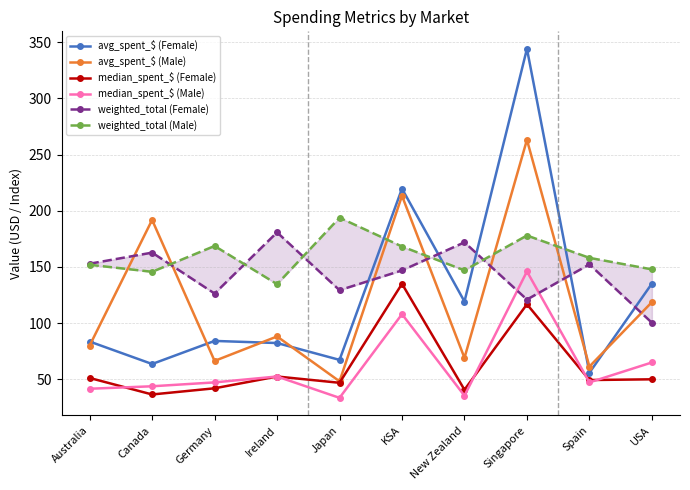

Reading left to right, list all the values displayed in this chart.

avg_spent_$ (Female): 83.6	63.6	84.2	82.3	67.3	219.7	119.2	344.2	55.9	135.2
avg_spent_$ (Male): 80.0	191.9	66.4	88.1	48.2	213.3	69.1	263.2	61.4	118.7
median_spent_$ (Female): 51.2	36.5	42.0	52.5	46.9	135.0	40.7	116.8	49.4	50.0
median_spent_$ (Male): 41.6	43.8	47.2	52.5	33.5	108.0	35.4	146.0	47.2	65.0
weighted_total (Female): 152.9	162.8	126.3	180.8	129.3	146.9	171.9	121.0	152.3	100.3
weighted_total (Male): 151.9	145.7	168.7	134.7	193.8	168.2	147.0	178.0	158.1	147.9